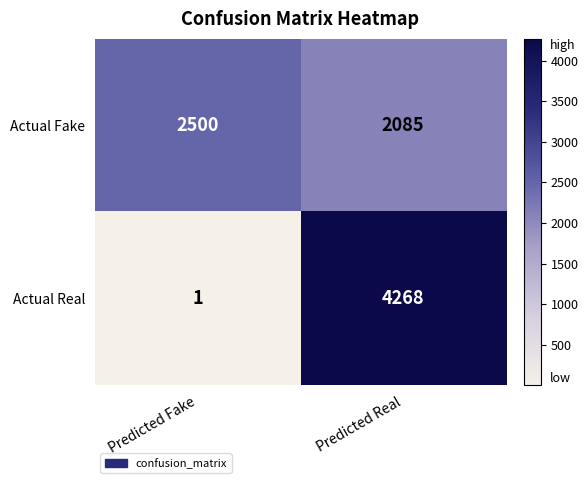

What is the total value across all series at Predicted Real?

6353